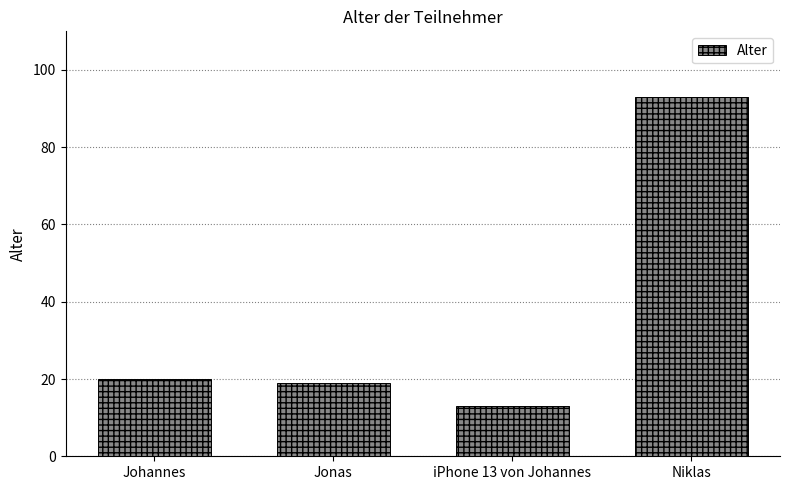

What position from the left is iPhone 13 von Johannes?

3